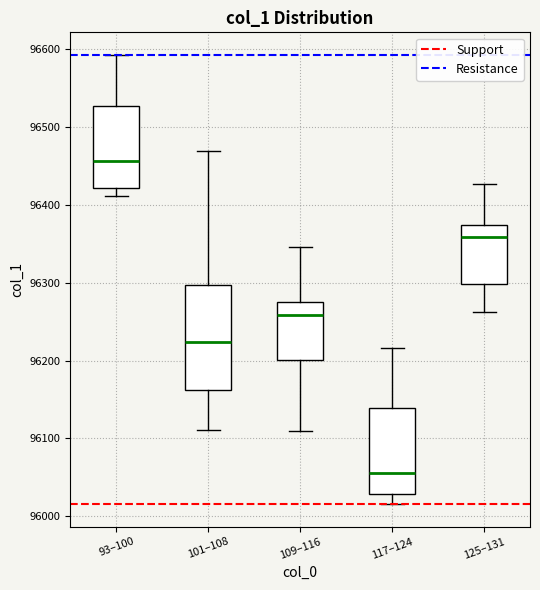

Comparing the boxes themselves (not the whiskers), which one is the tallest?

101–108